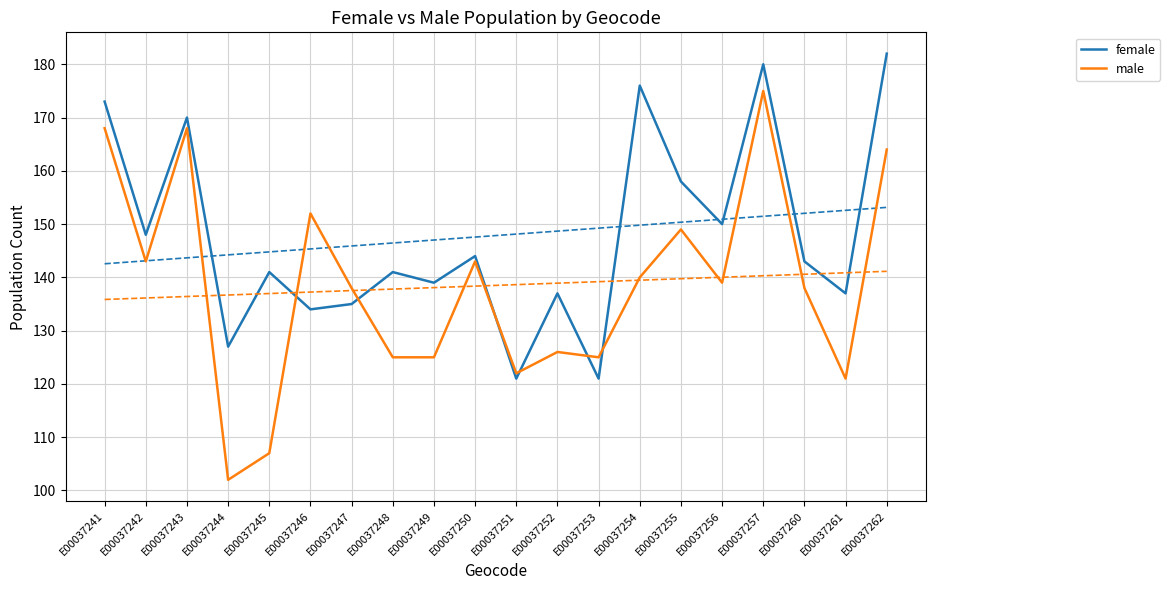

What is the difference between the male values at E00037246 and E00037262?

12